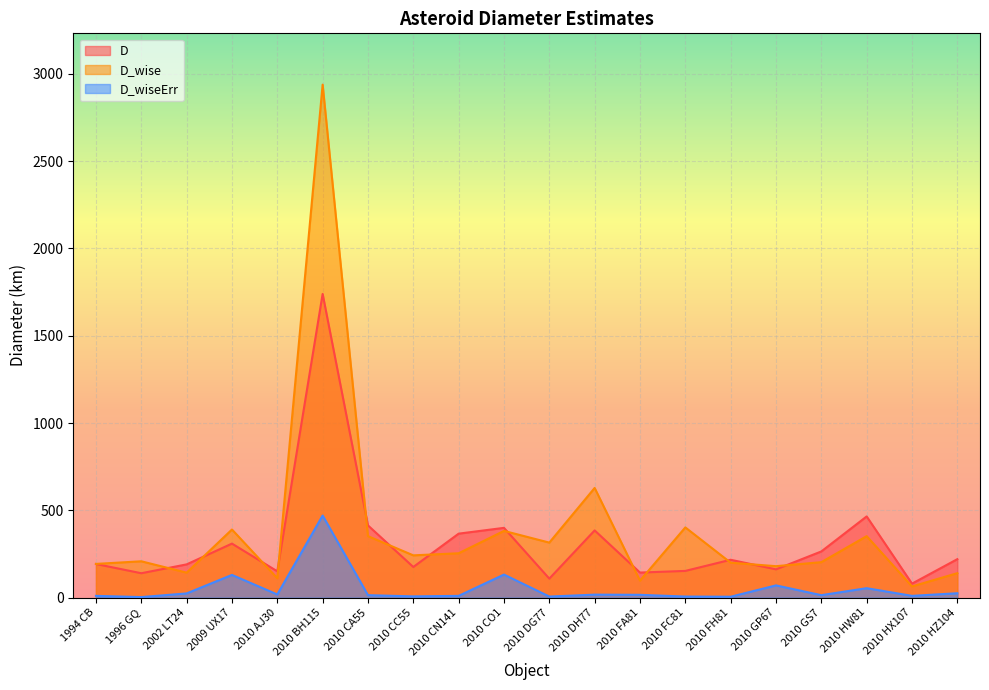

Which category has the lowest value across all series?

1996 GQ